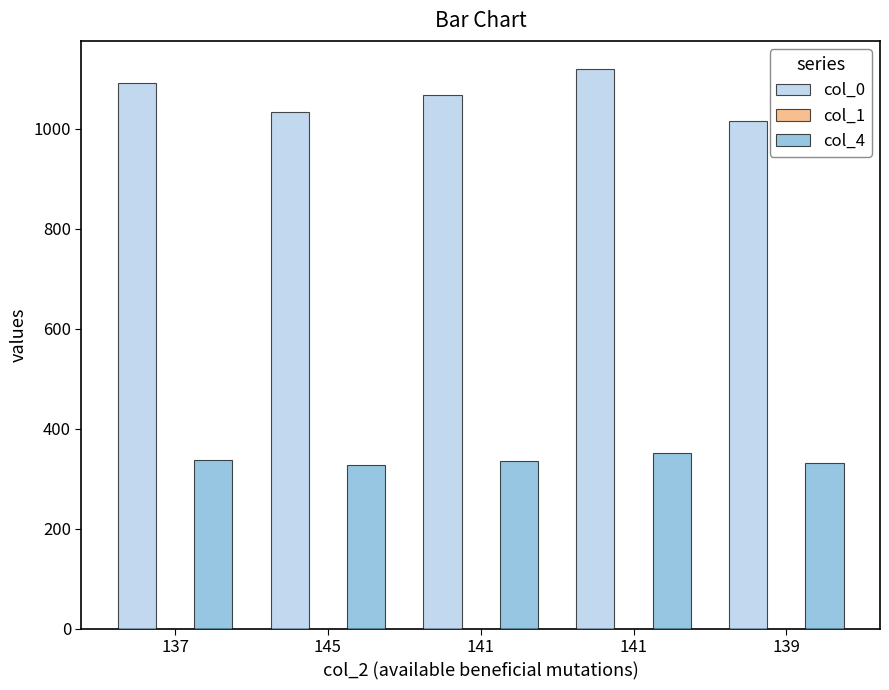

How many distinct data groups are displayed?

3